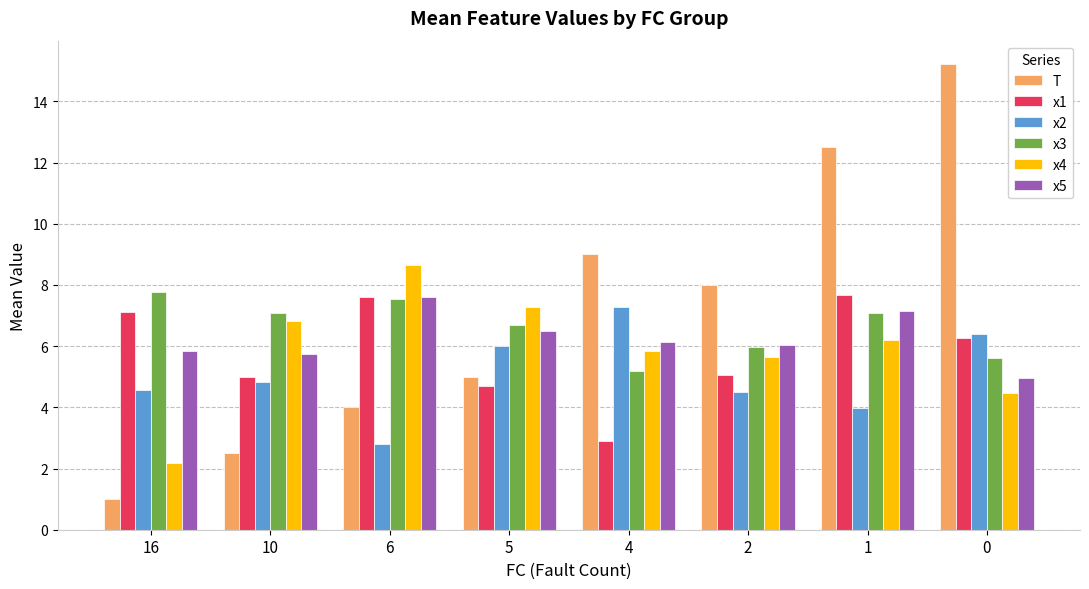

Where does the x1 series first go above 6?

16